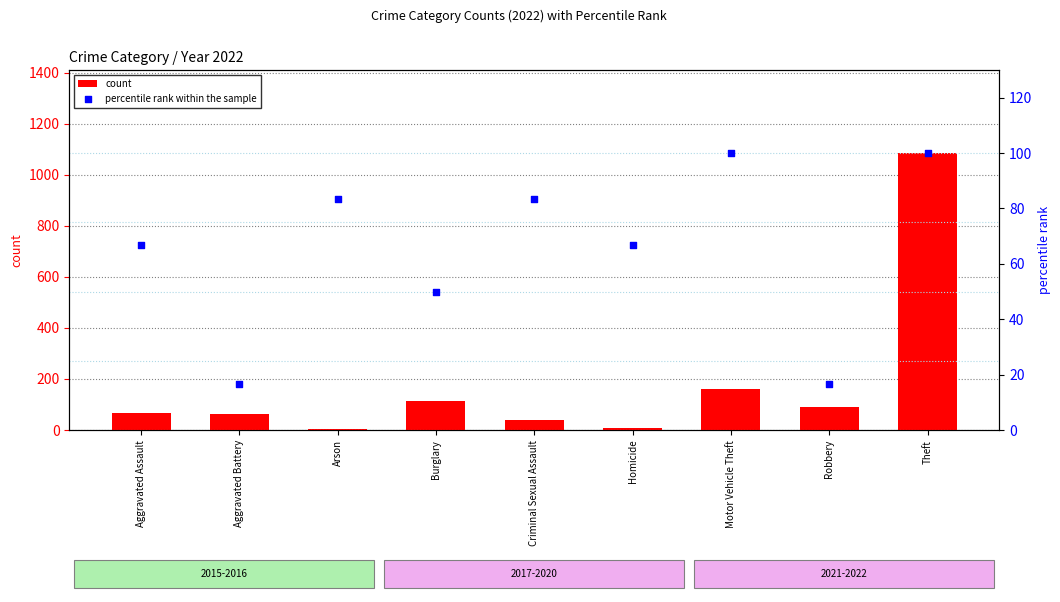

Which series contains the lowest Y value?

count